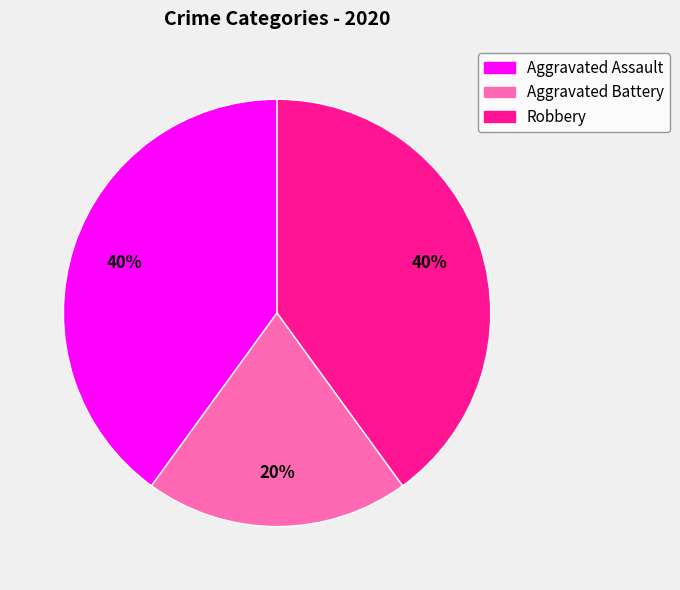

Is Robbery the majority of the pie?

No